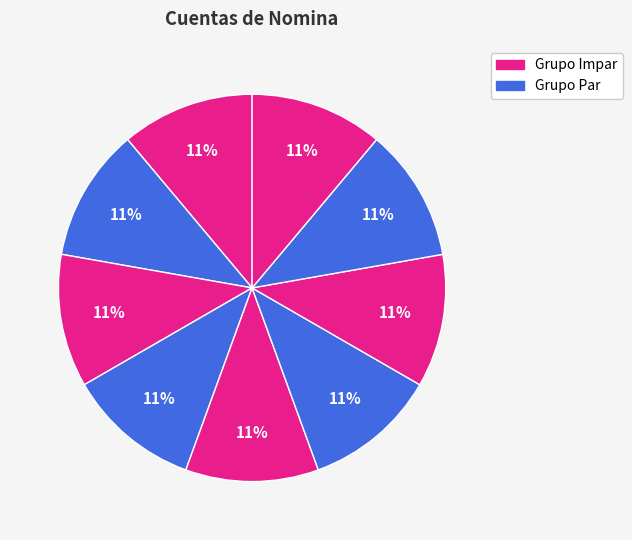

How many slices are in this pie chart?

9